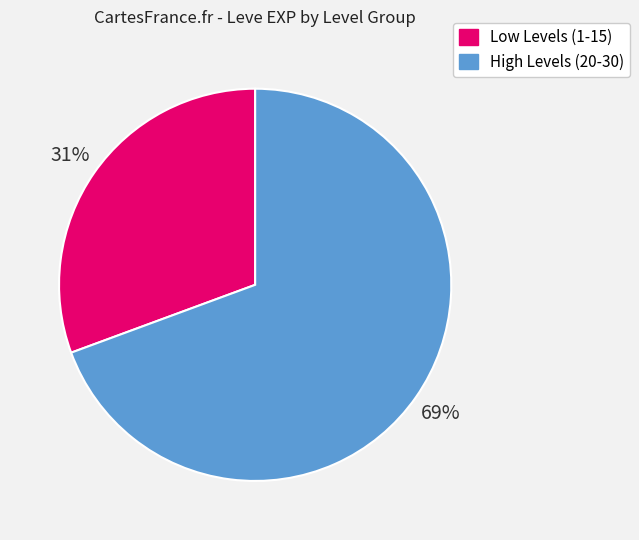

Does any single category account for the majority?

Yes